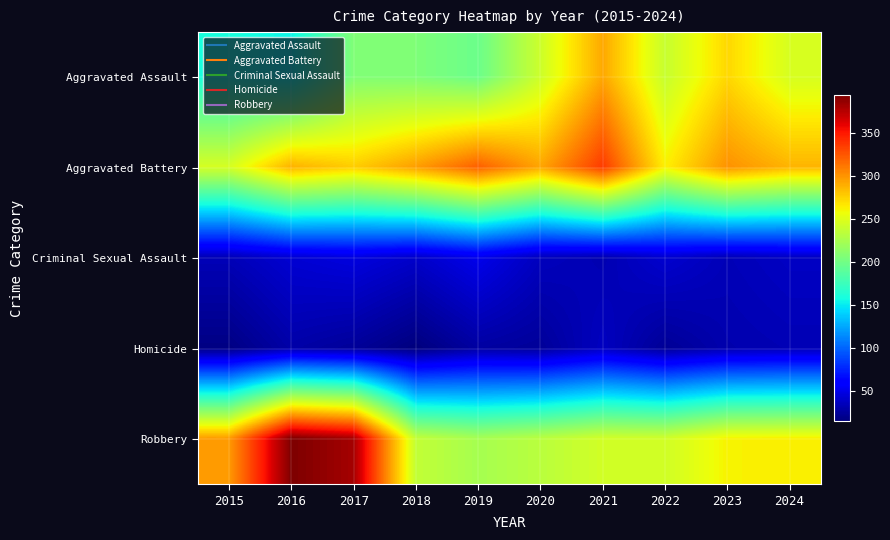

Which series has the largest total across all categories?

Aggravated Battery